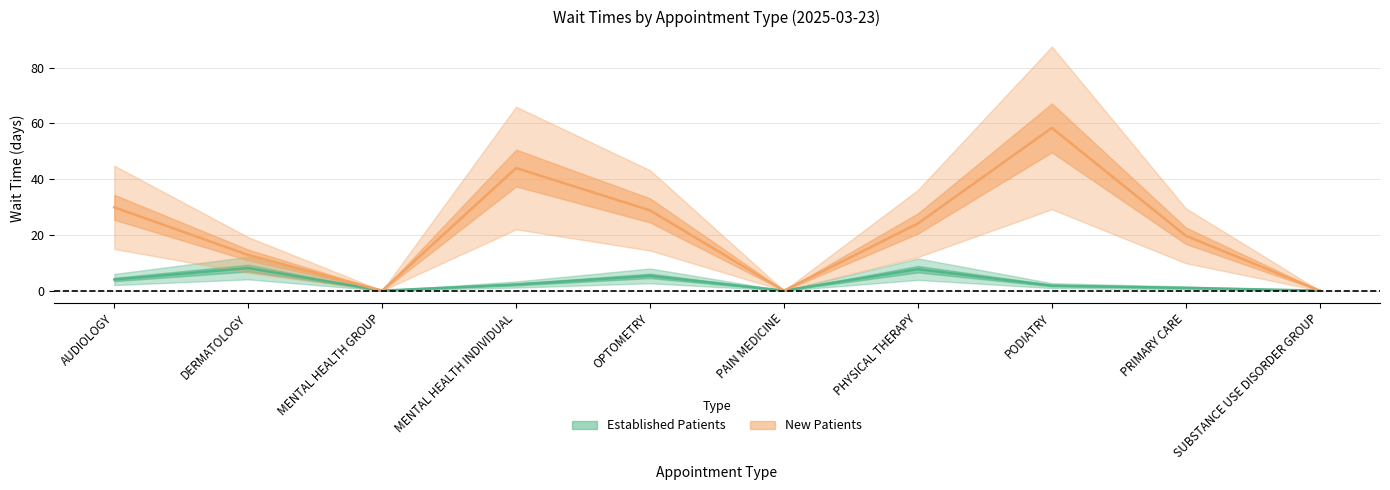

What is the difference between the second highest and second lowest values in the New Patients series?

44.0